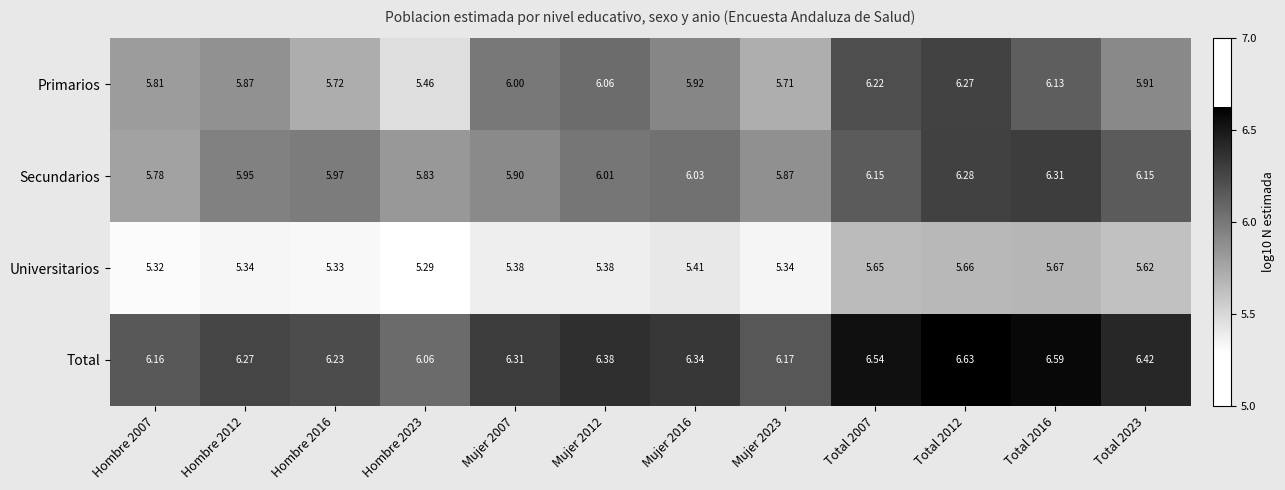

At how many categories does at least one series exceed 6?

12